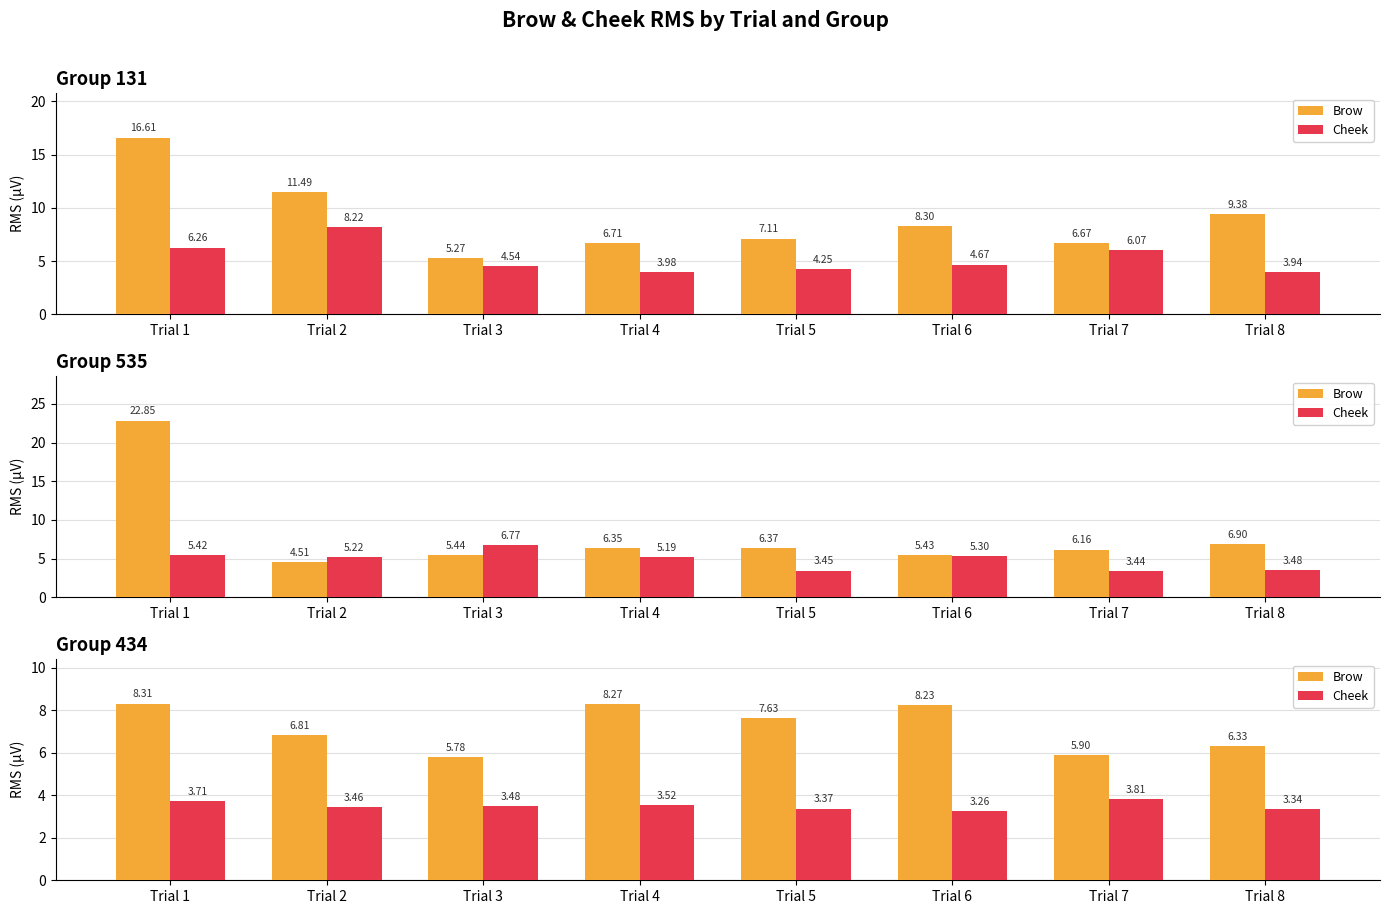

What is the value of the Cheek bar at the 7th from the left?

3.8